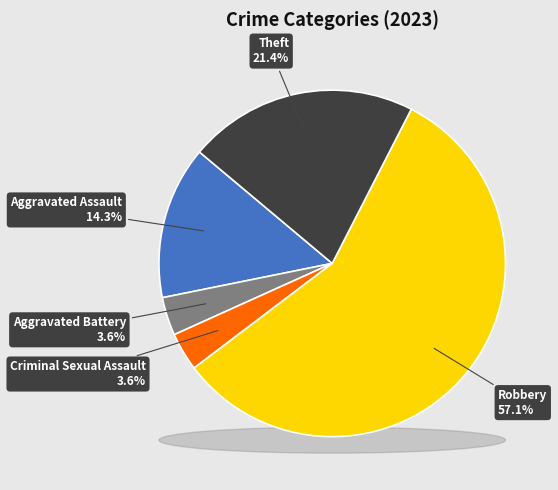

Combined, do Theft and Aggravated Assault account for over 50%?

No